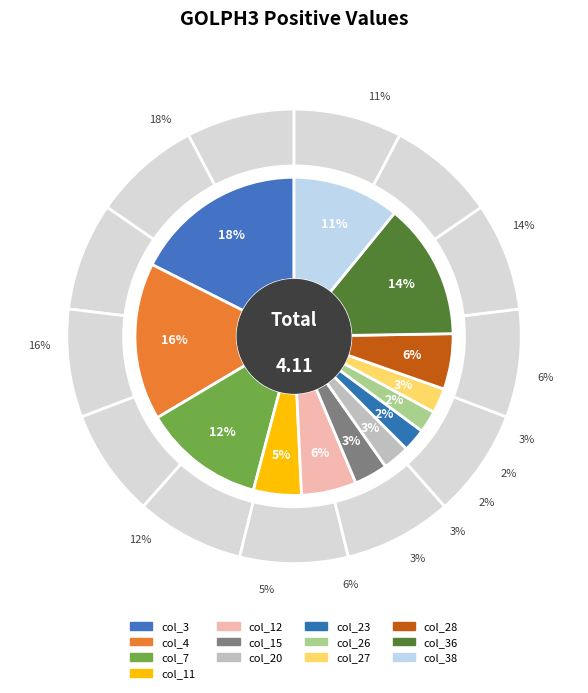

Count the number of slices in the pie.

13